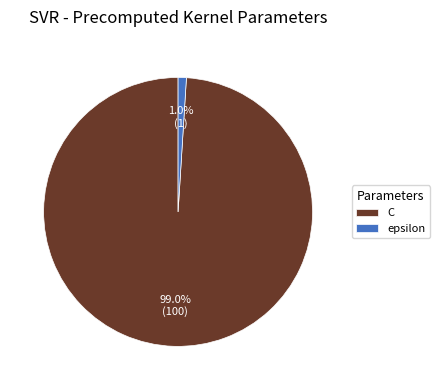

Count the number of slices in the pie.

2